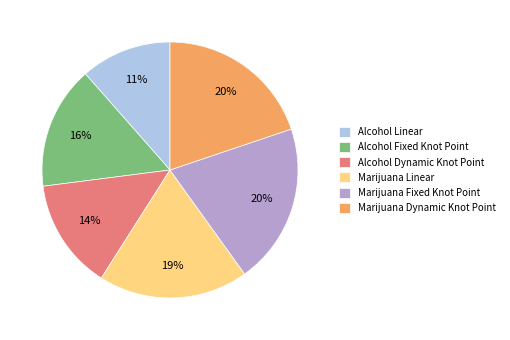

The Marijuana Linear slice represents 19% of the pie. True or false?

True